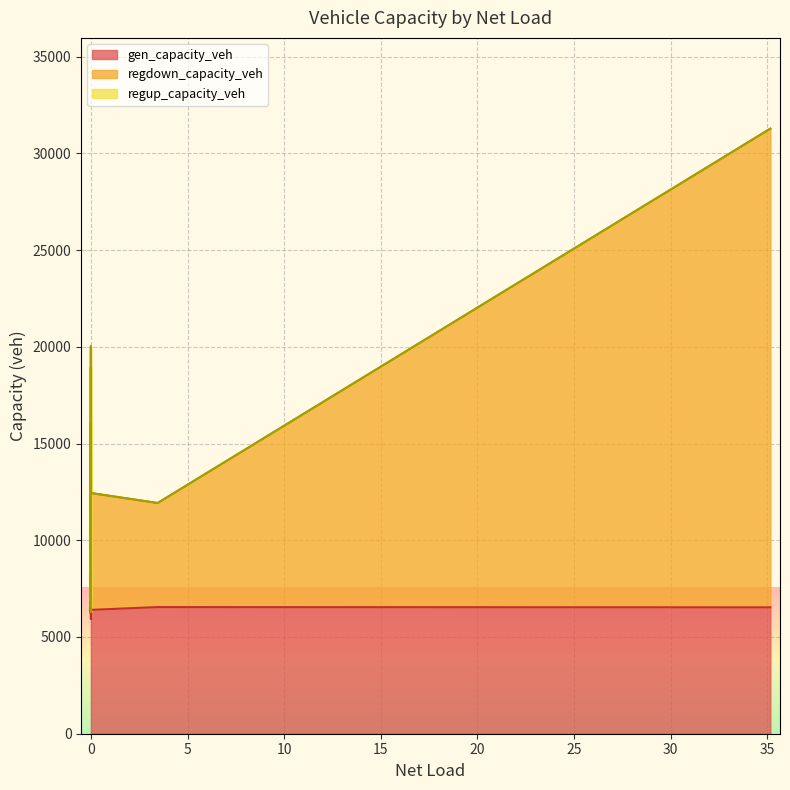

The value of regdown_capacity_veh at 0.0 is 9504.9. True or false?

True